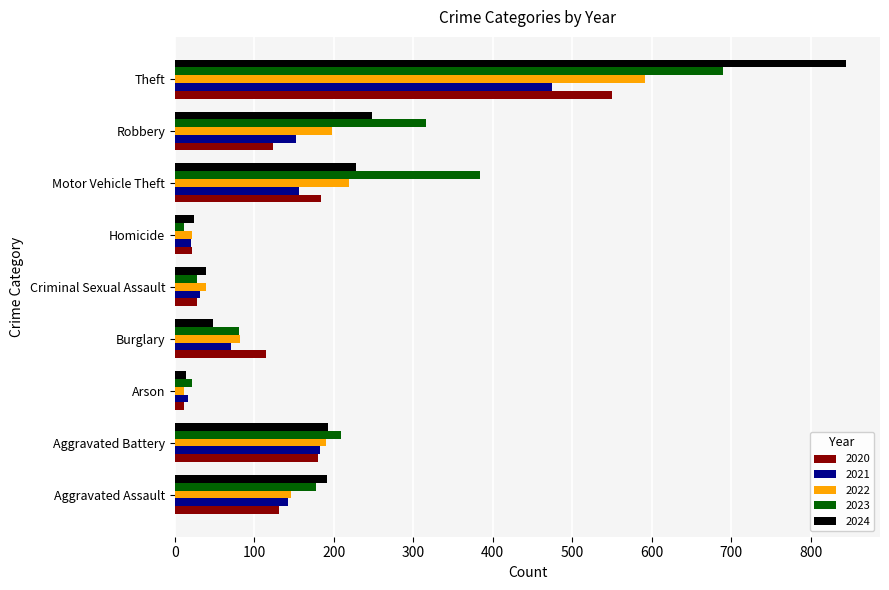

Which series changed the most between Aggravated Assault and Criminal Sexual Assault?

2024